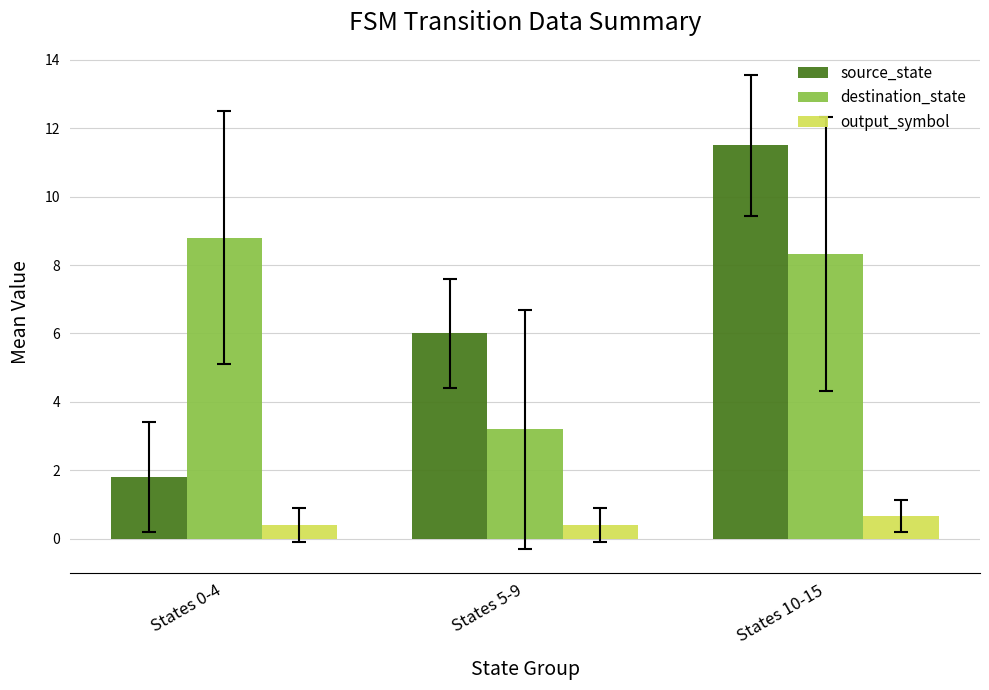

Reading left to right, extract all data points from this chart.

source_state: States 0-4=1.8	States 5-9=6.0	States 10-15=11.5
destination_state: States 0-4=8.8	States 5-9=3.2	States 10-15=8.3
output_symbol: States 0-4=0.4	States 5-9=0.4	States 10-15=0.7